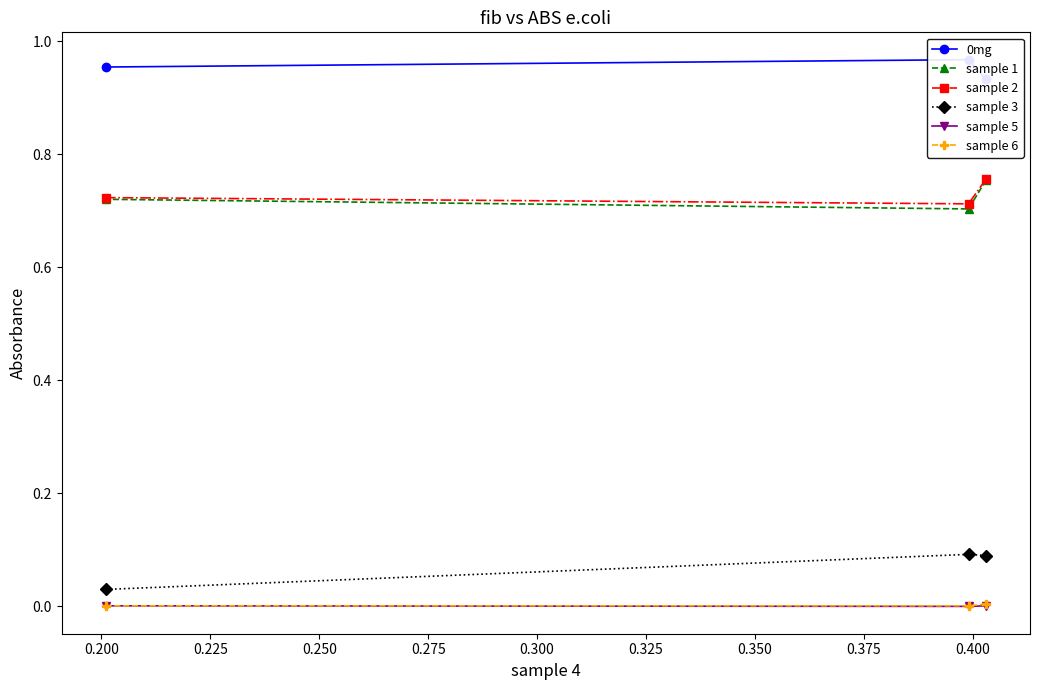

What is the value of the sample 3 point at the 3rd from the left?

0.1